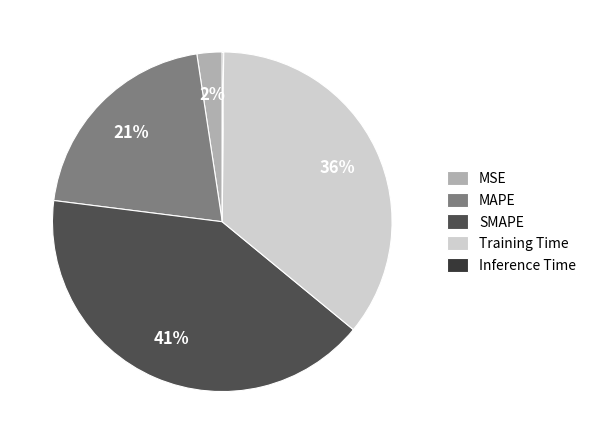

True or false: MSE accounts for 9% of the total.

False